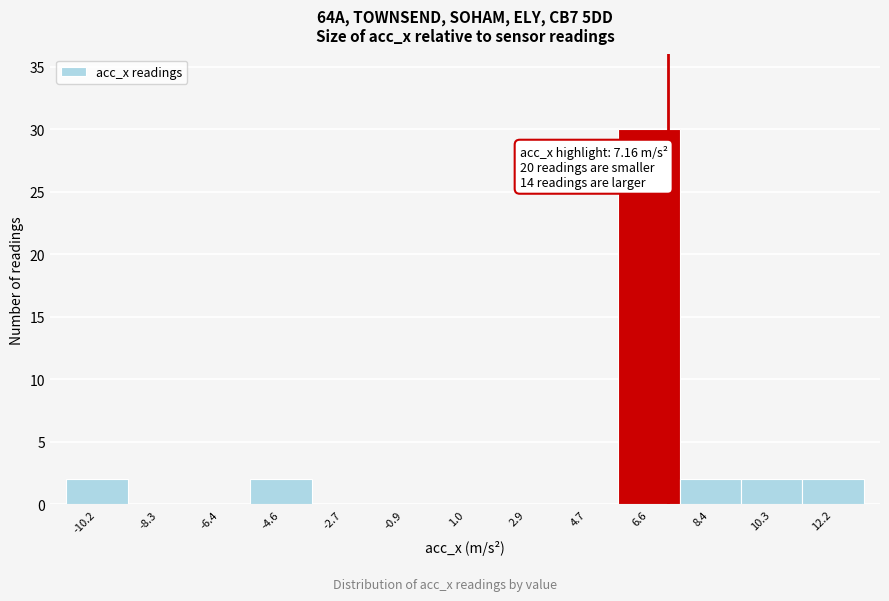

Which range on the x-axis has the tallest bar?

5.6 to 7.6